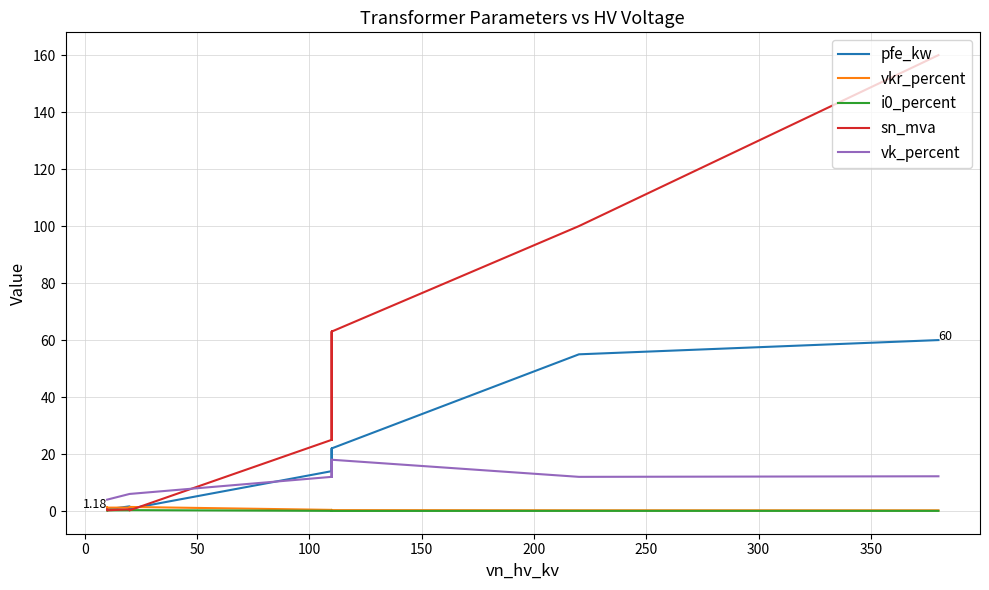

The i0_percent series shows 0.1 at 250. True or false?

True